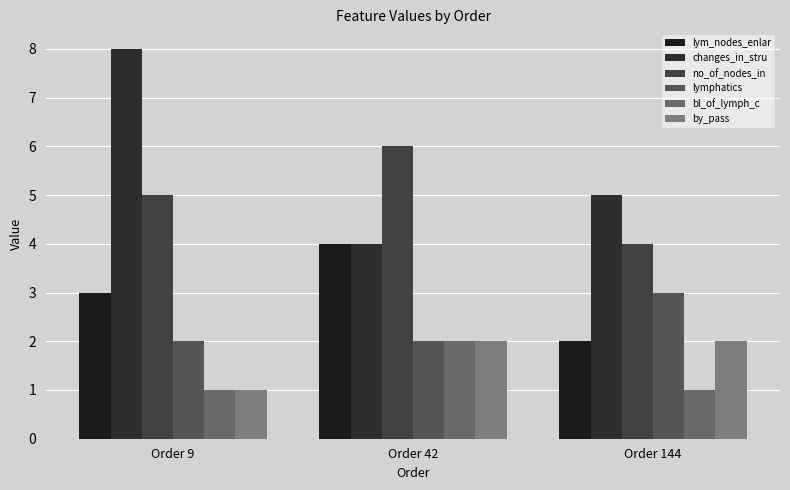

How many data points does each series have?

3